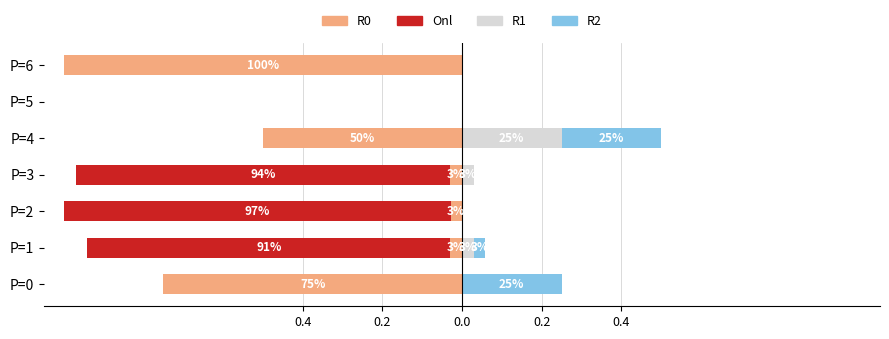

At which category does the chart reach its minimum across all series?

P=6